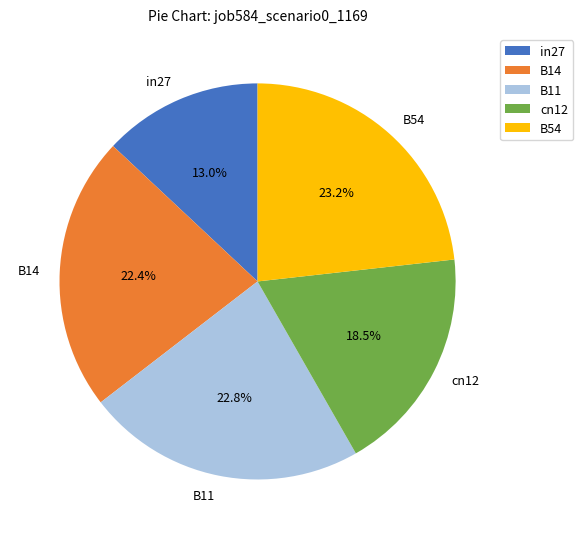

The in27 slice represents 13% of the pie. True or false?

True